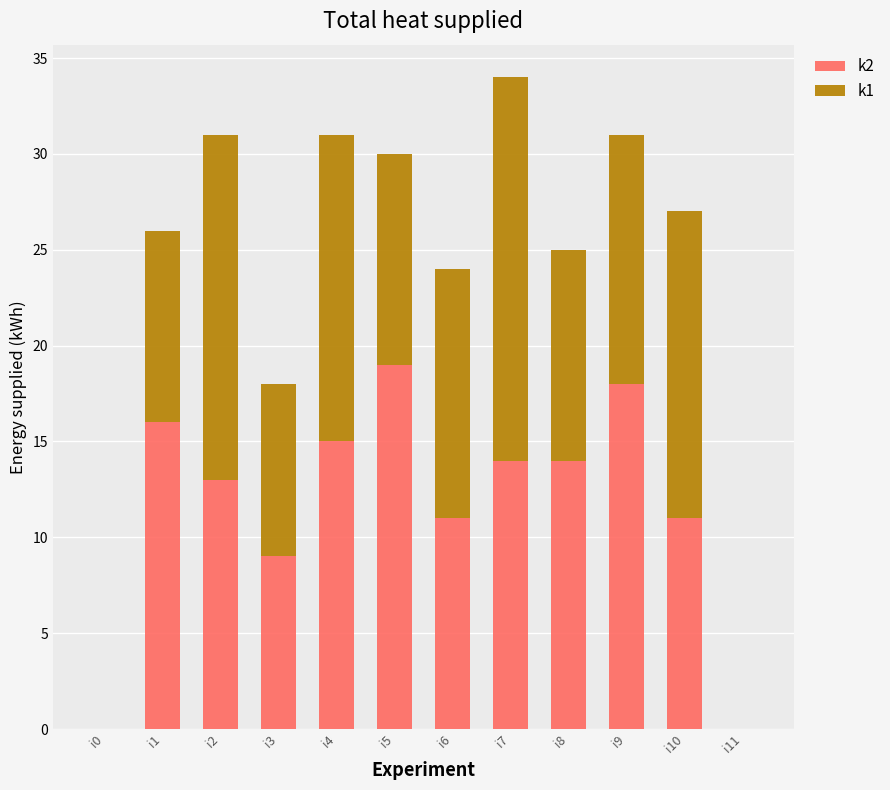

At which category is the sum across all series the highest?

i7